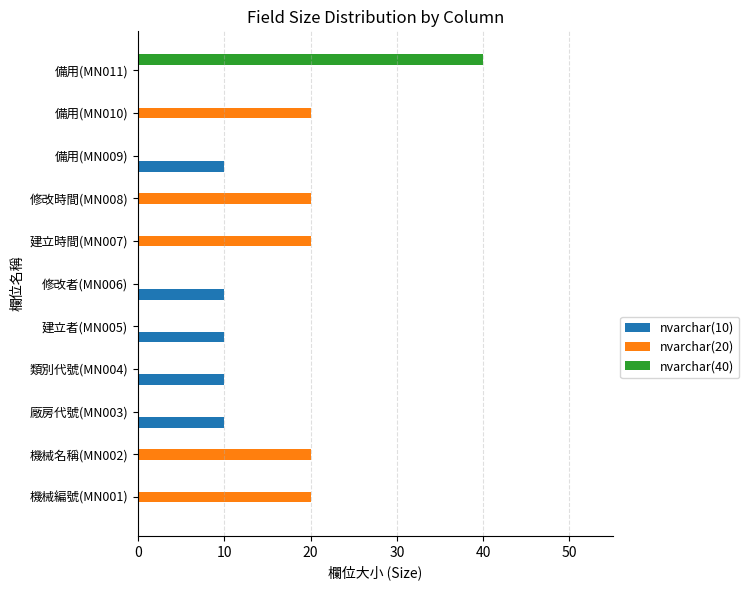

What is the maximum value shown in the chart?

40